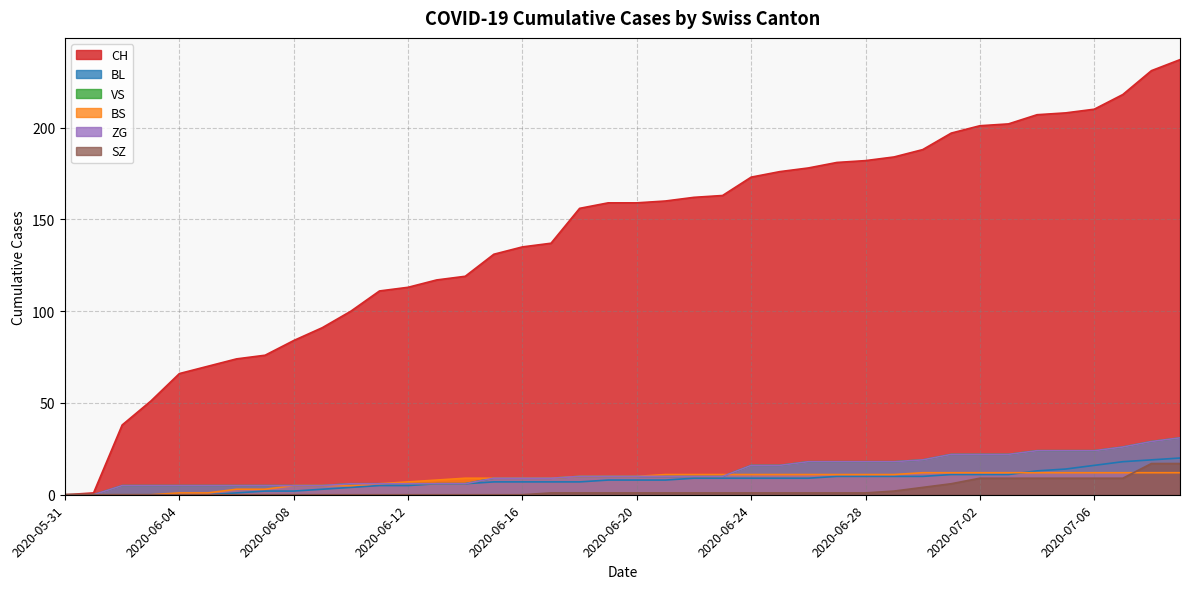

What is the label of the 25th point from the left?

2020-06-24